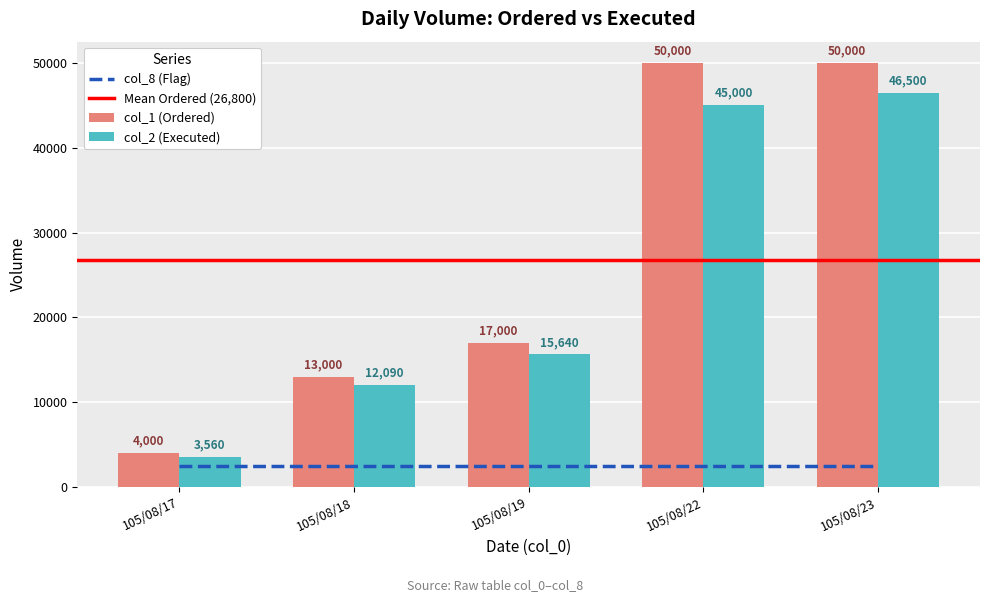

Where is the data nearest to the value 25030?

105/08/19